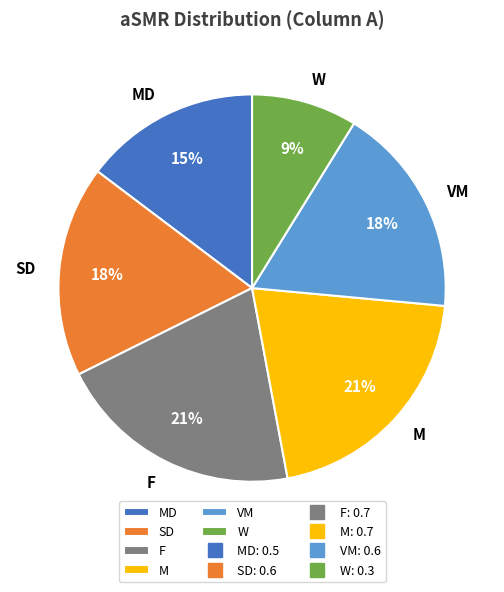

To the nearest percent, what is the combined percentage of W and M?

29%